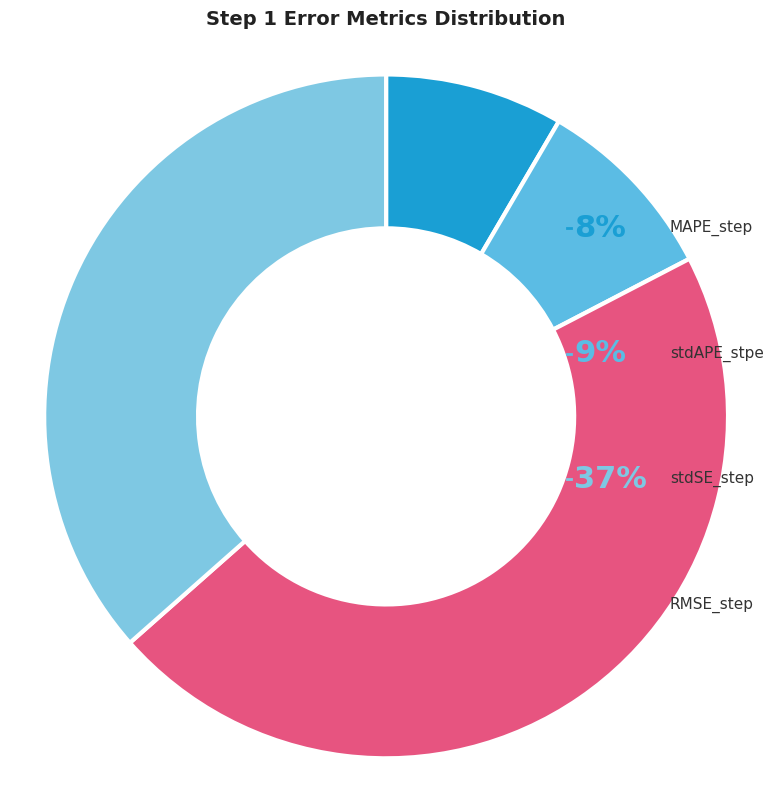

To the nearest percent, what is the combined percentage of RMSE_step and MAPE_step?

55%